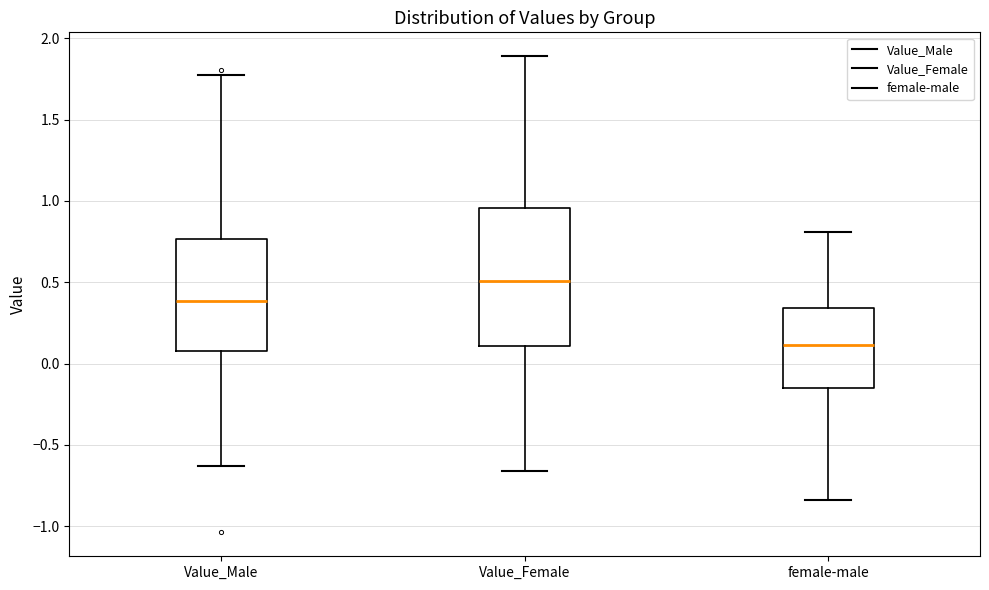

Reading left to right, read every box against the y-axis: the position of its median line, the range the box covers, and the ends of its whiskers. The values are not printed on the chart, so give them approximately, as read against the axis.

Value_Male: median 0.40, box 0.10 to 0.75, whiskers -0.65 to 1.80
Value_Female: median 0.50, box 0.10 to 0.95, whiskers -0.65 to 1.90
female-male: median 0.10, box -0.15 to 0.35, whiskers -0.85 to 0.80